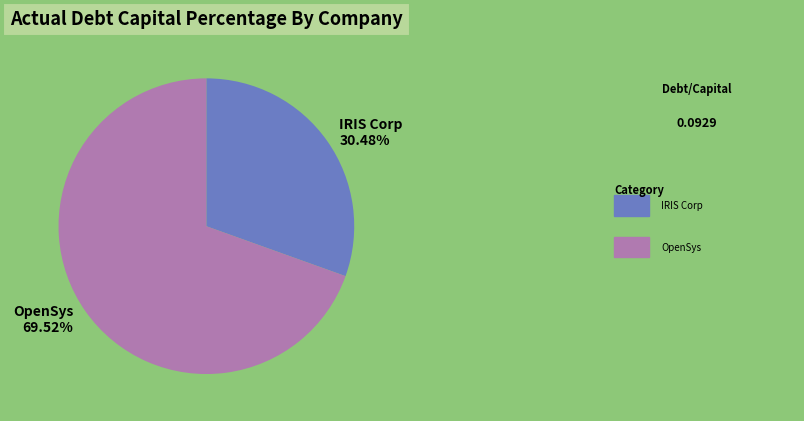

How many slices are in this pie chart?

2